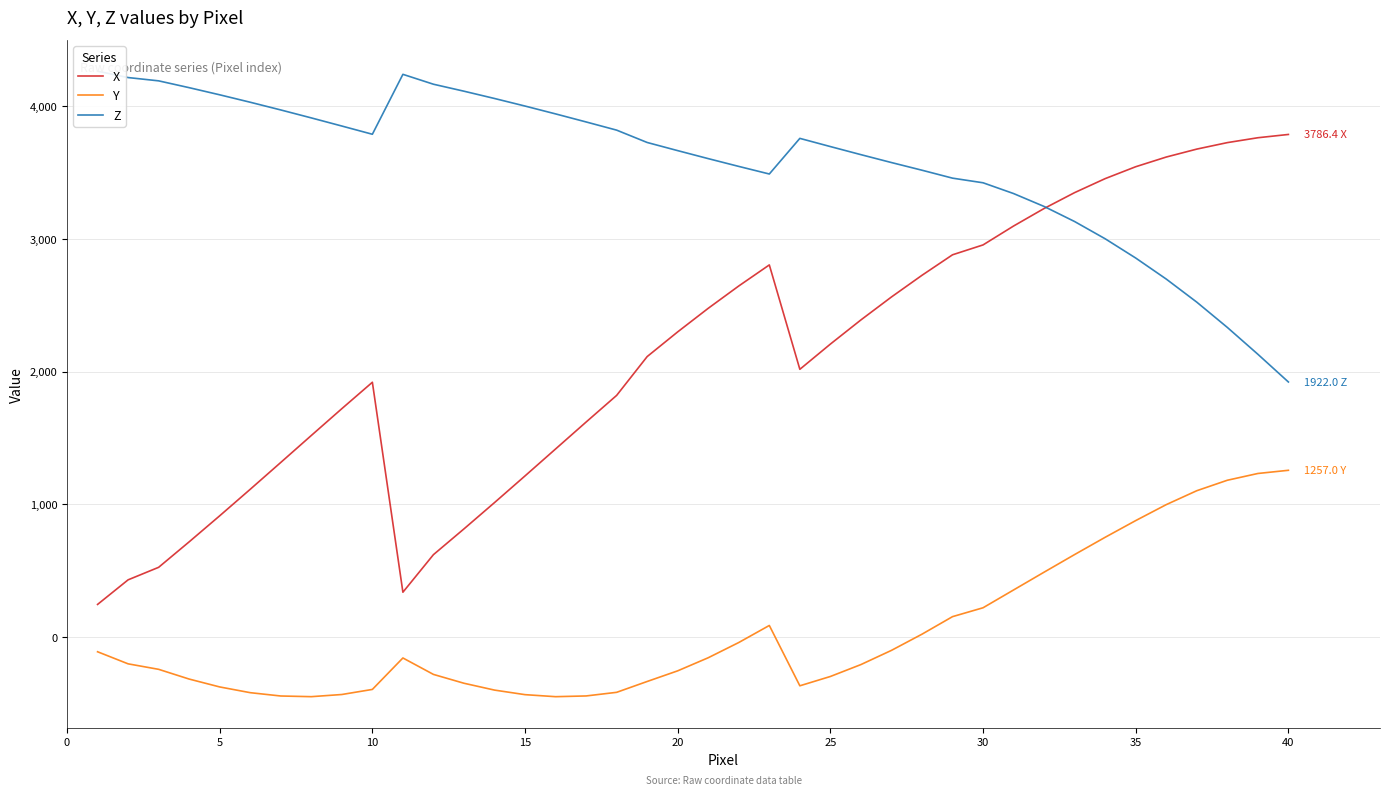

True or false: X and Y cross at least once.

False